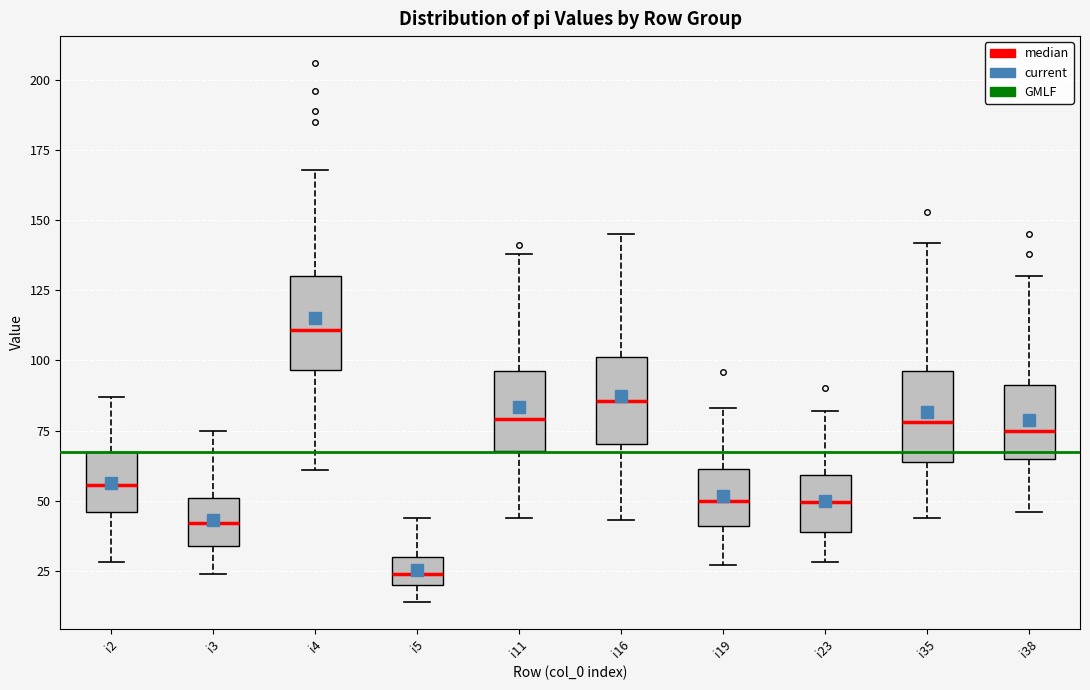

Which box's median line is the lowest?

i5